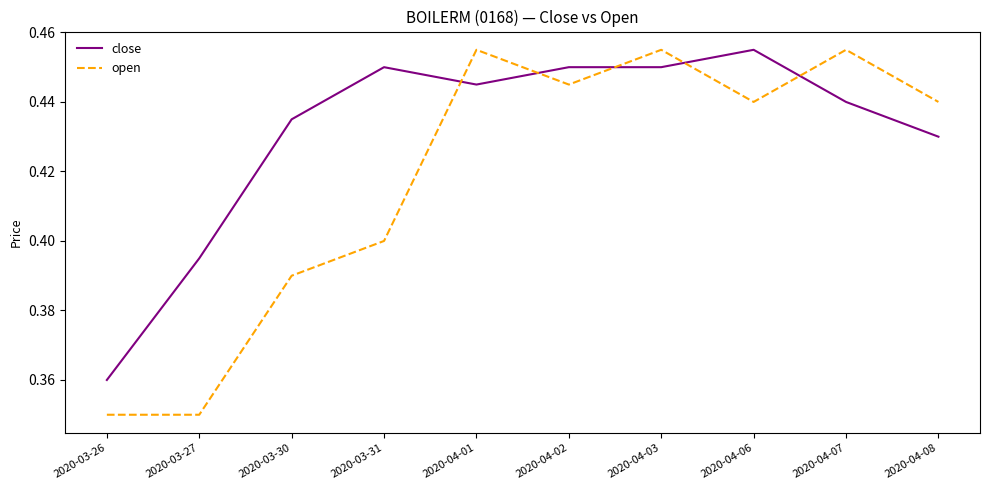

Rank the series by their average value, from lowest to highest.

open, close